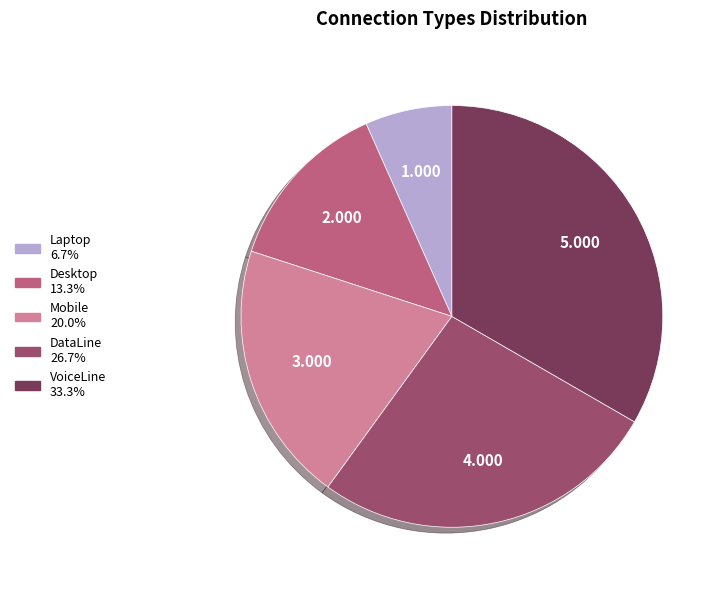

Does any single category account for the majority?

No